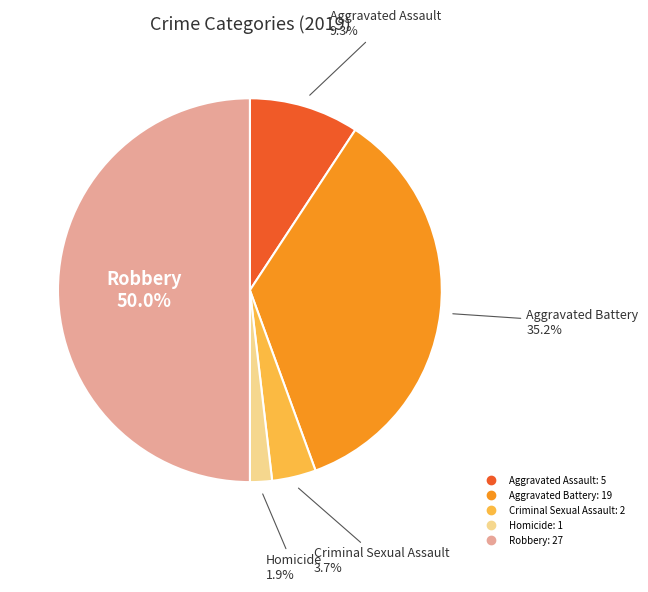

Between Robbery and Criminal Sexual Assault, which is larger?

Robbery